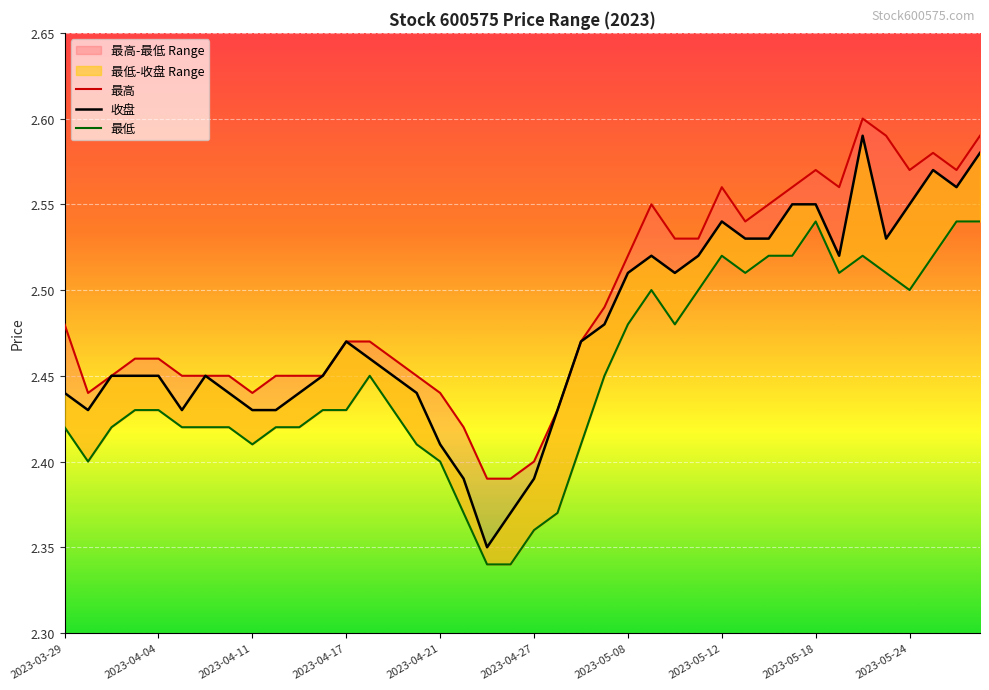

Is the value of 最高 at 32 greater than the value of 收盘 at 34?

No